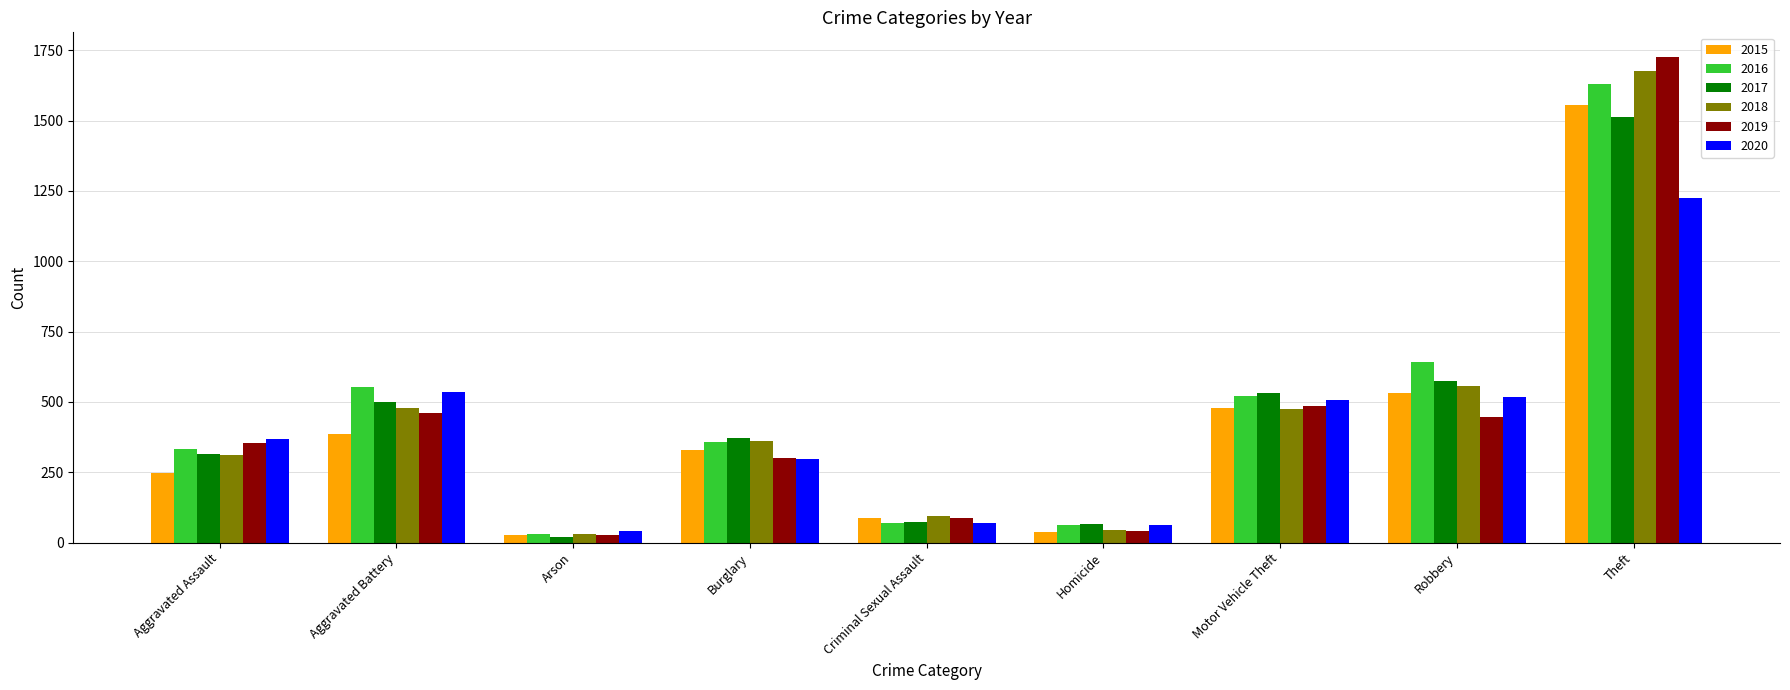

How many groups of bars are there?

9